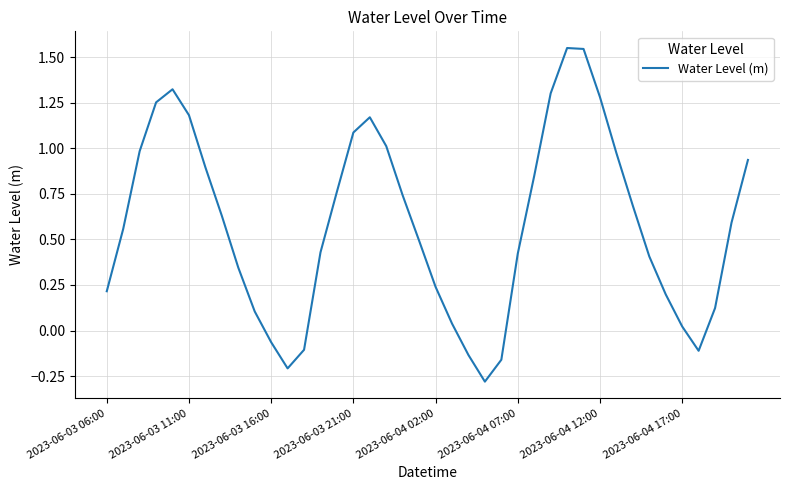

What is the difference between the maximum and minimum values?

1.8